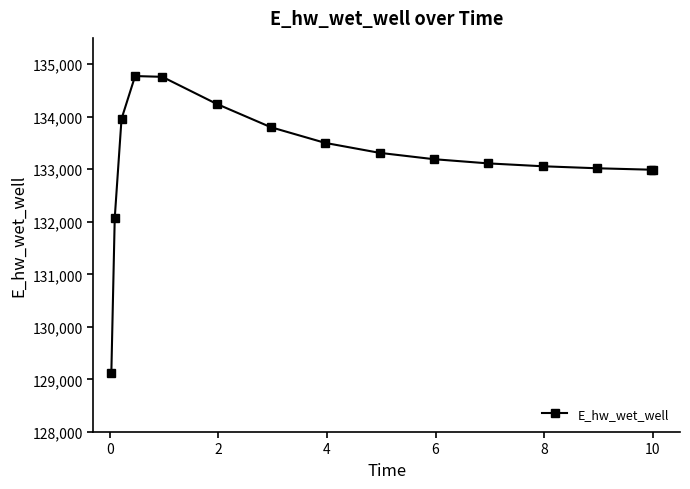

True or false: the data has more than 0 interior local peaks.

True